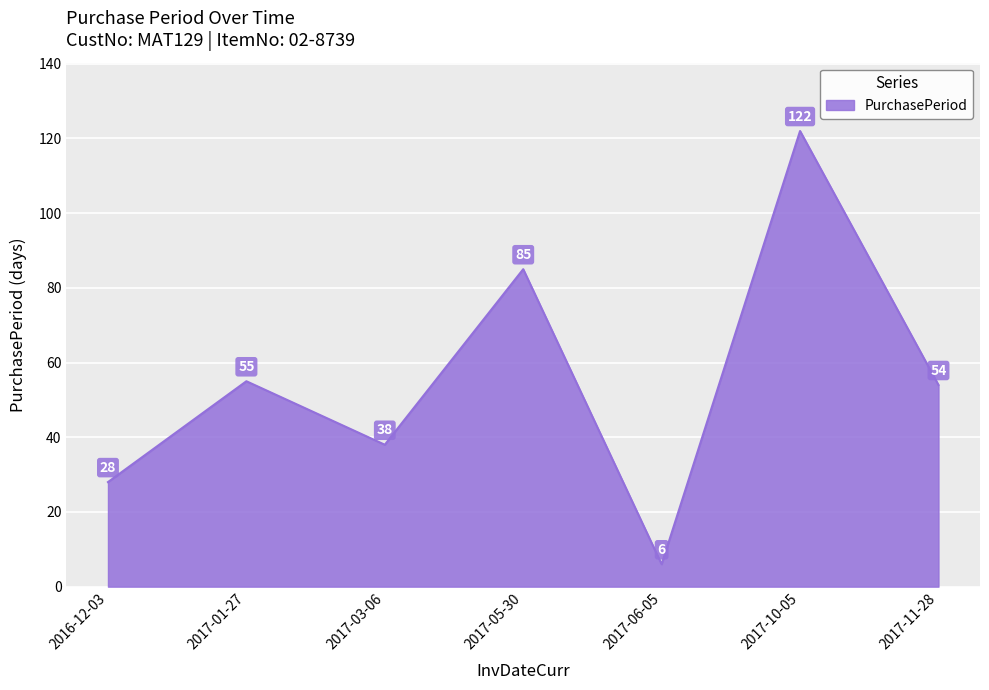

What is the ratio of the value at 2016-12-03 to the value at 2017-10-05?

0.2